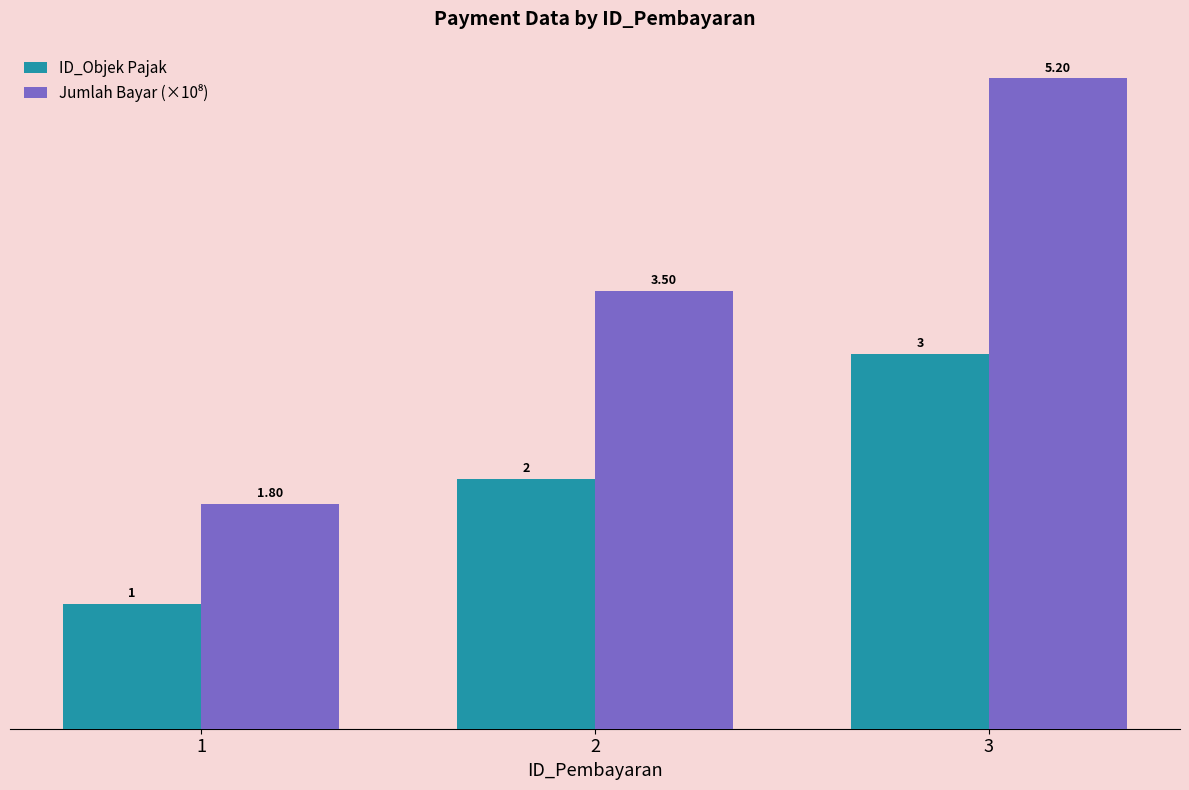

What is the maximum value for ID_Objek Pajak?

3.0